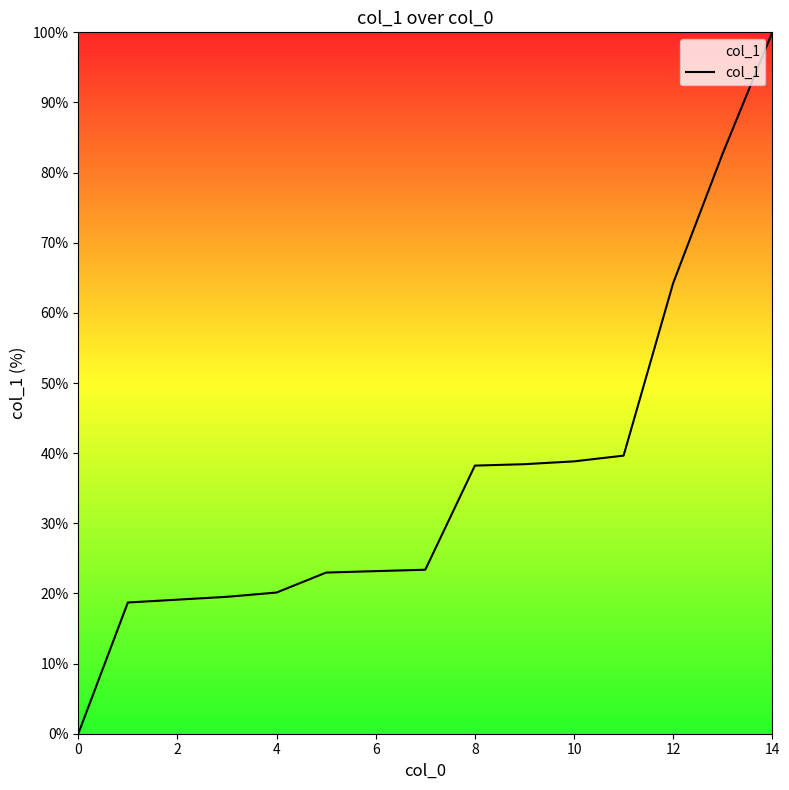

What is the greatest value displayed?

100.0